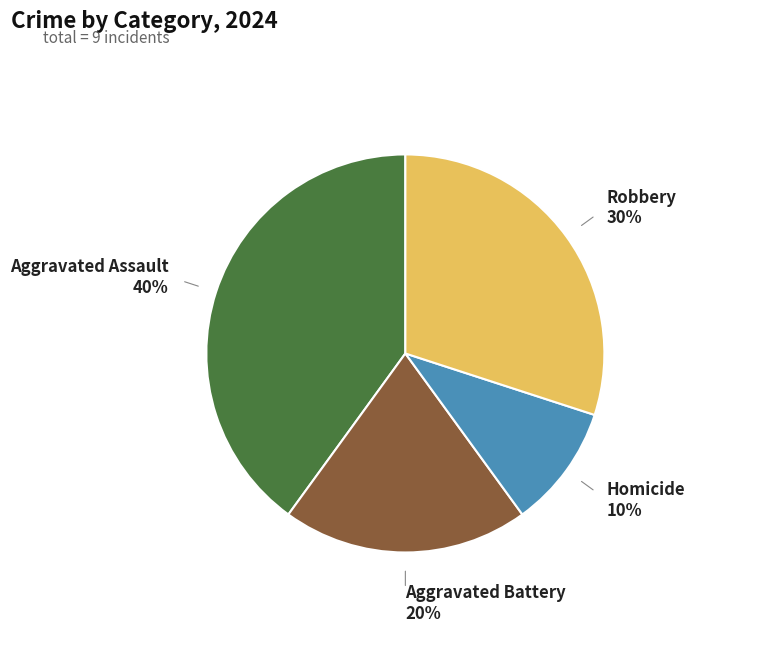

To the nearest percent, what is the difference between the largest and smallest slice percentages?

30%